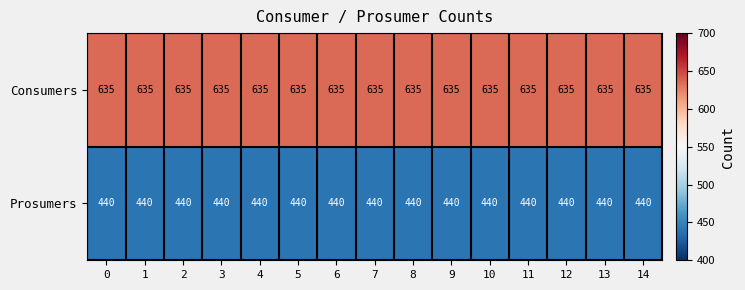

The Prosumers series shows 440 at 14. True or false?

True